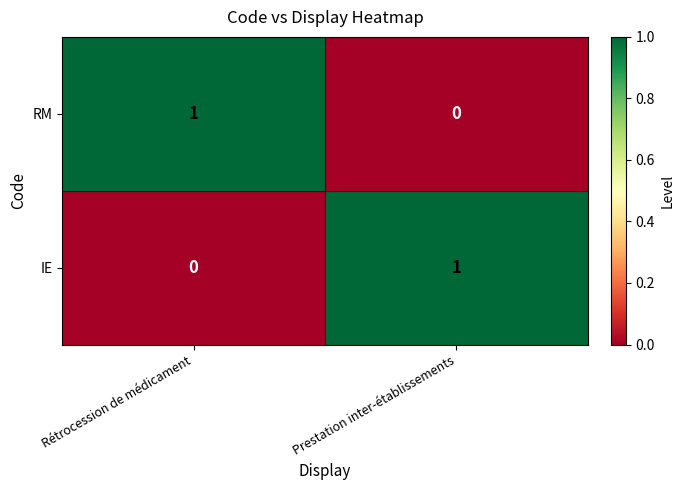

At Prestation inter-établissements, list the series in order from smallest to largest.

RM, IE